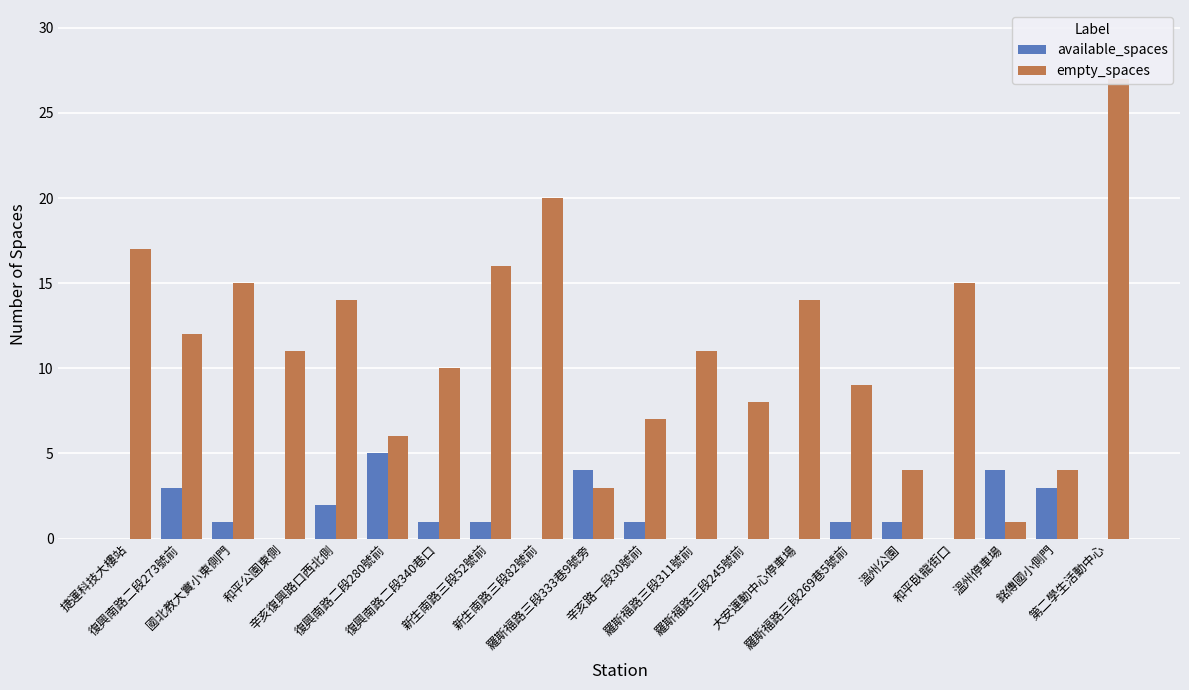

Count the number of categories in the chart.

20